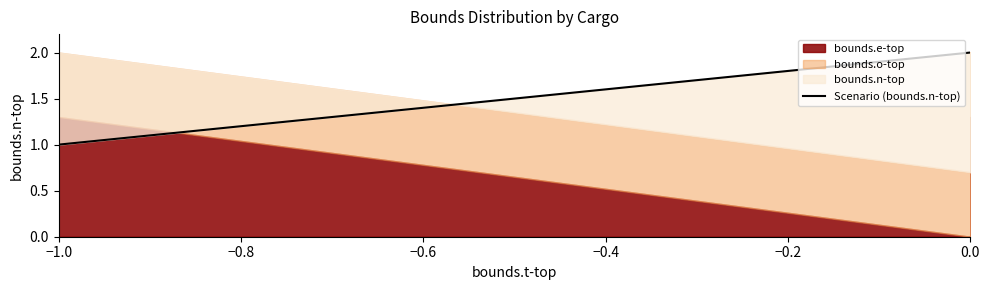

List the labels in order of value, smallest first.

−1.0, −1.0, −1.0, 0.0, 0.0, 0.0